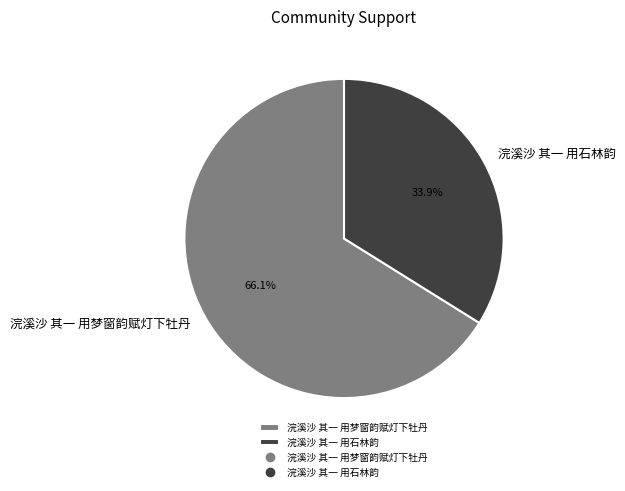

Does 浣溪沙 其一 用石林韵 represent more than half of the total?

No